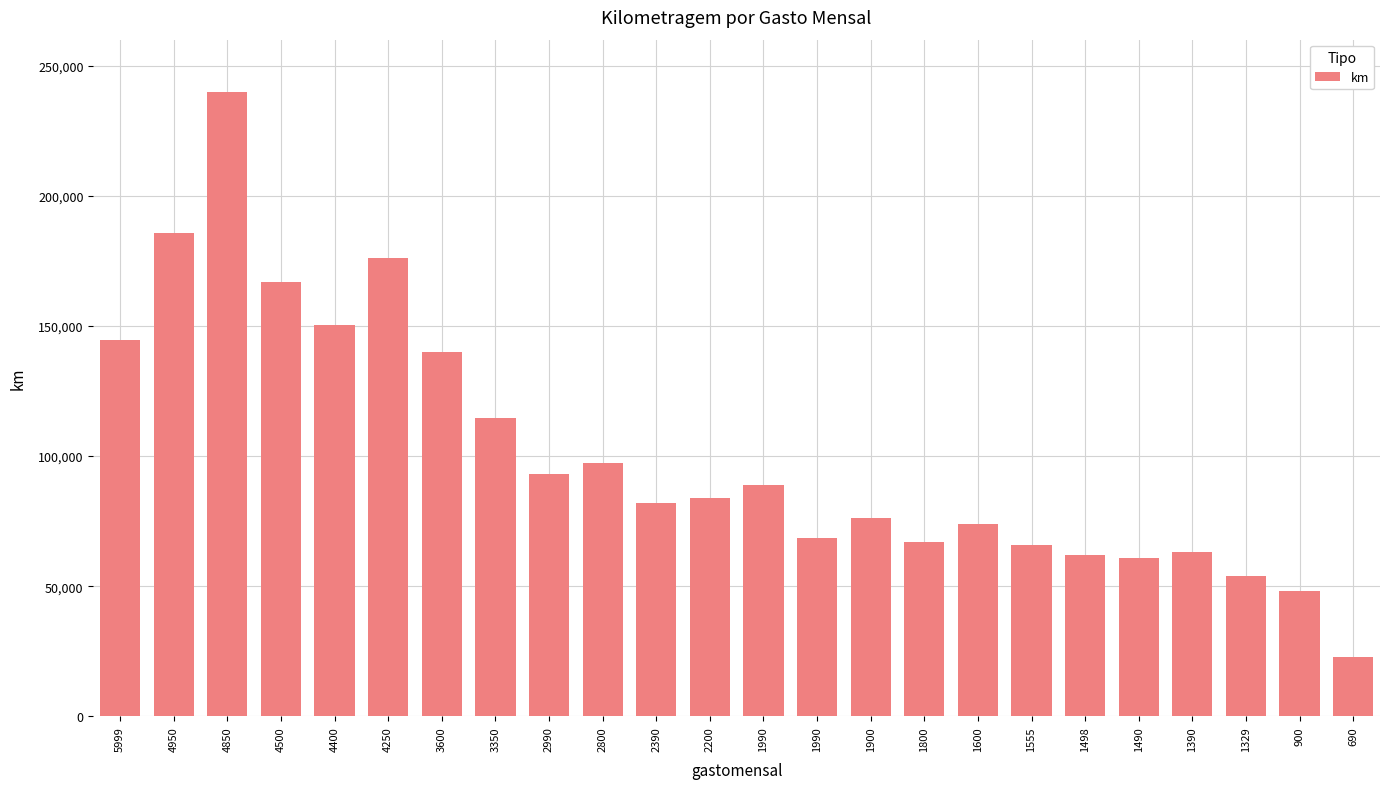

Does the chart contain stacked bars?

No